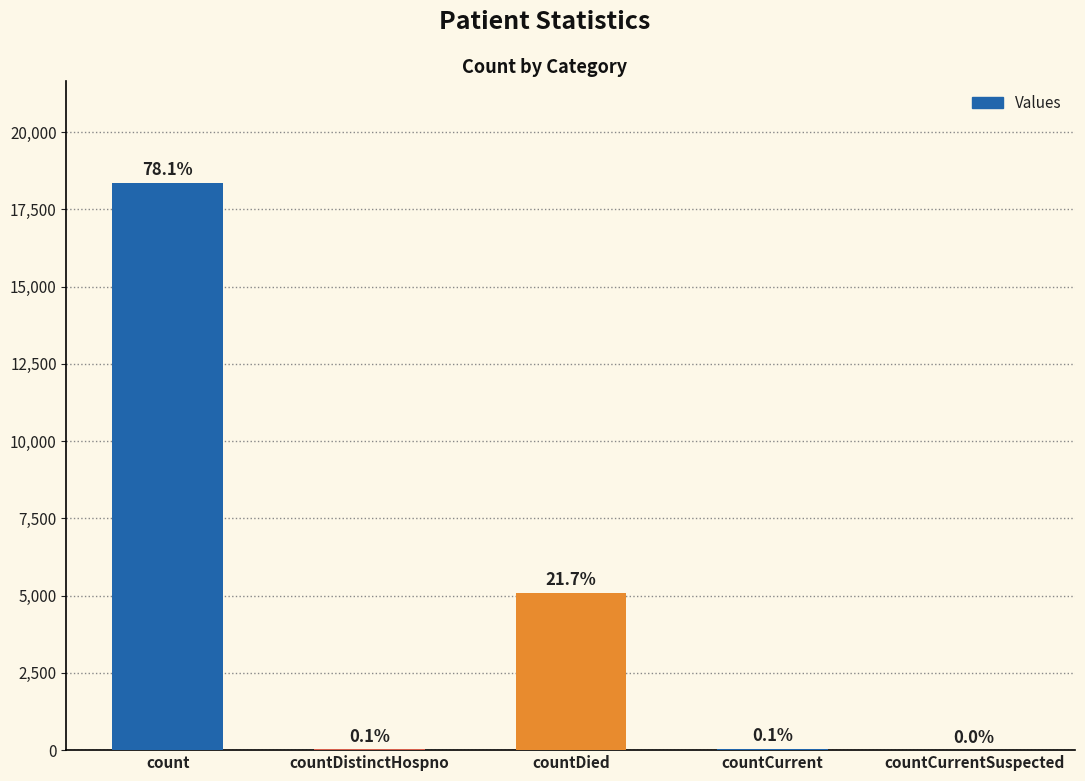

Are the bars horizontal?

No